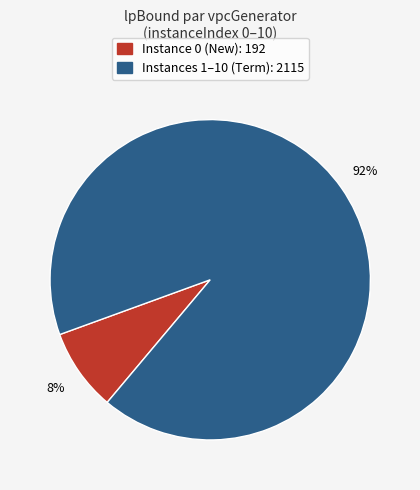

Is there a majority slice in this chart?

Yes